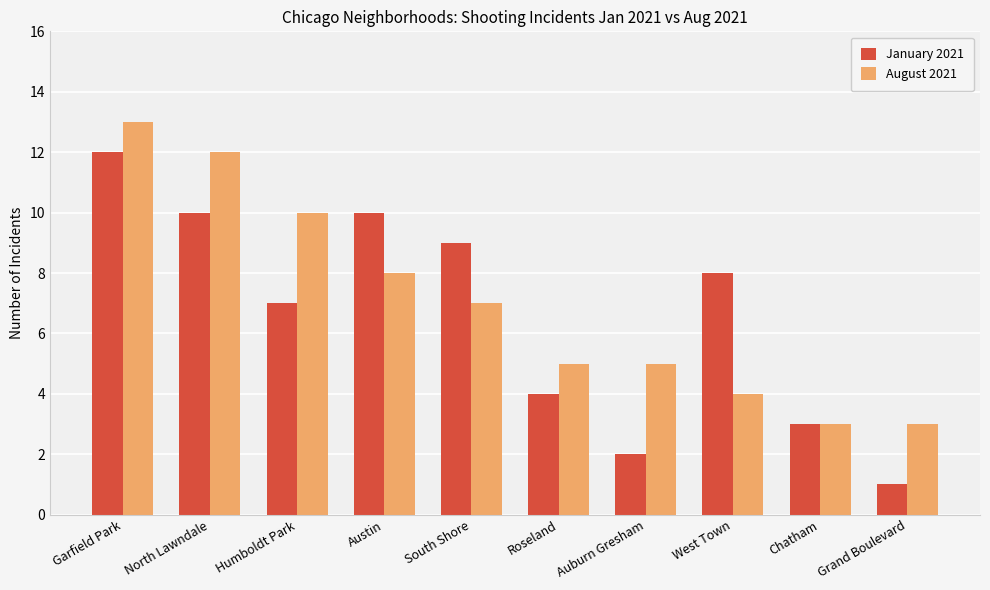

Is it true that January 2021 equals 3 at Auburn Gresham?

False